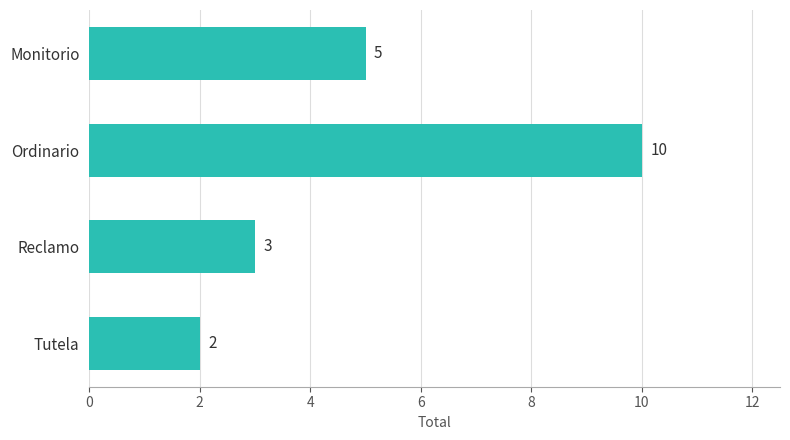

Reading top to bottom, what are all the values shown in this chart?

5	10	3	2